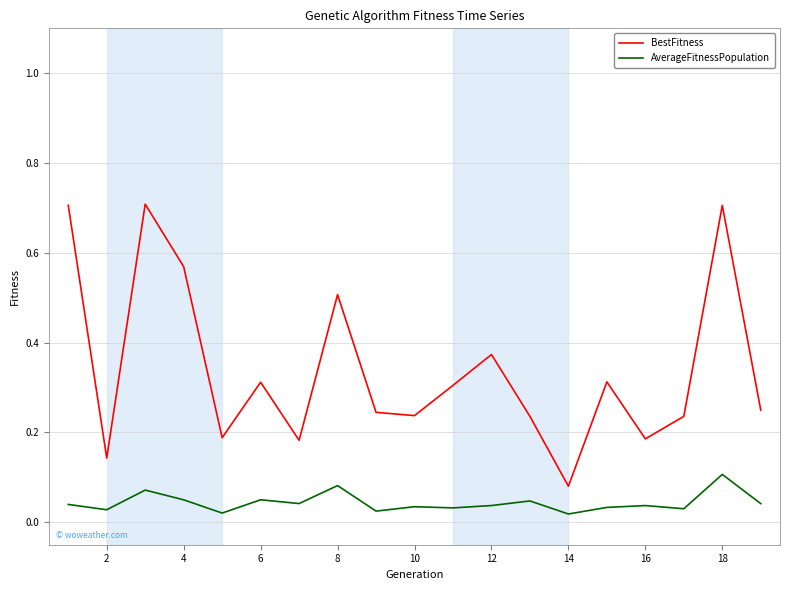

Which series has the largest range (max minus min)?

BestFitness